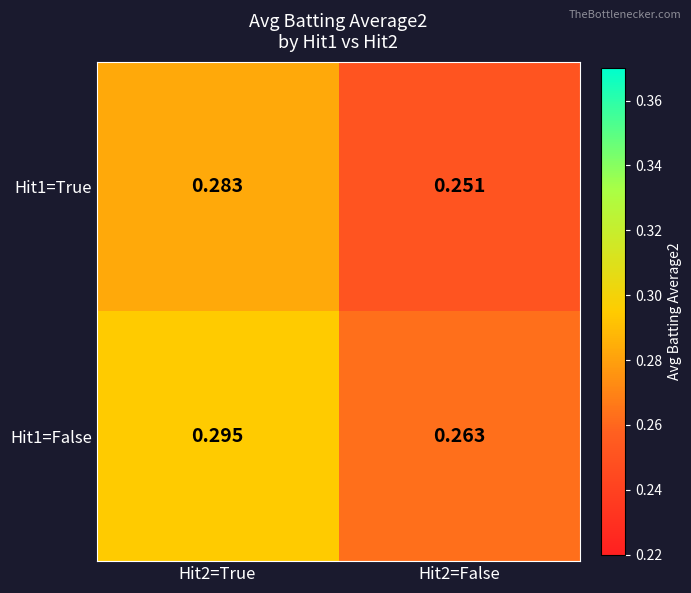

At which category does the chart reach its peak across all series?

Hit2=True